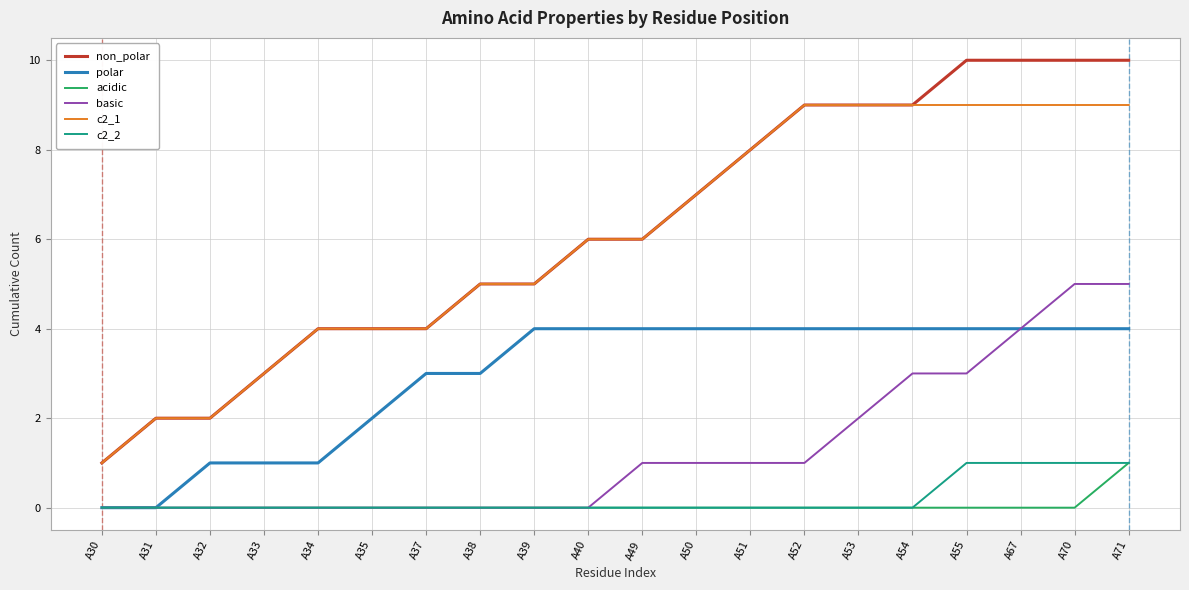

At which category is the sum across all series the highest?

A71